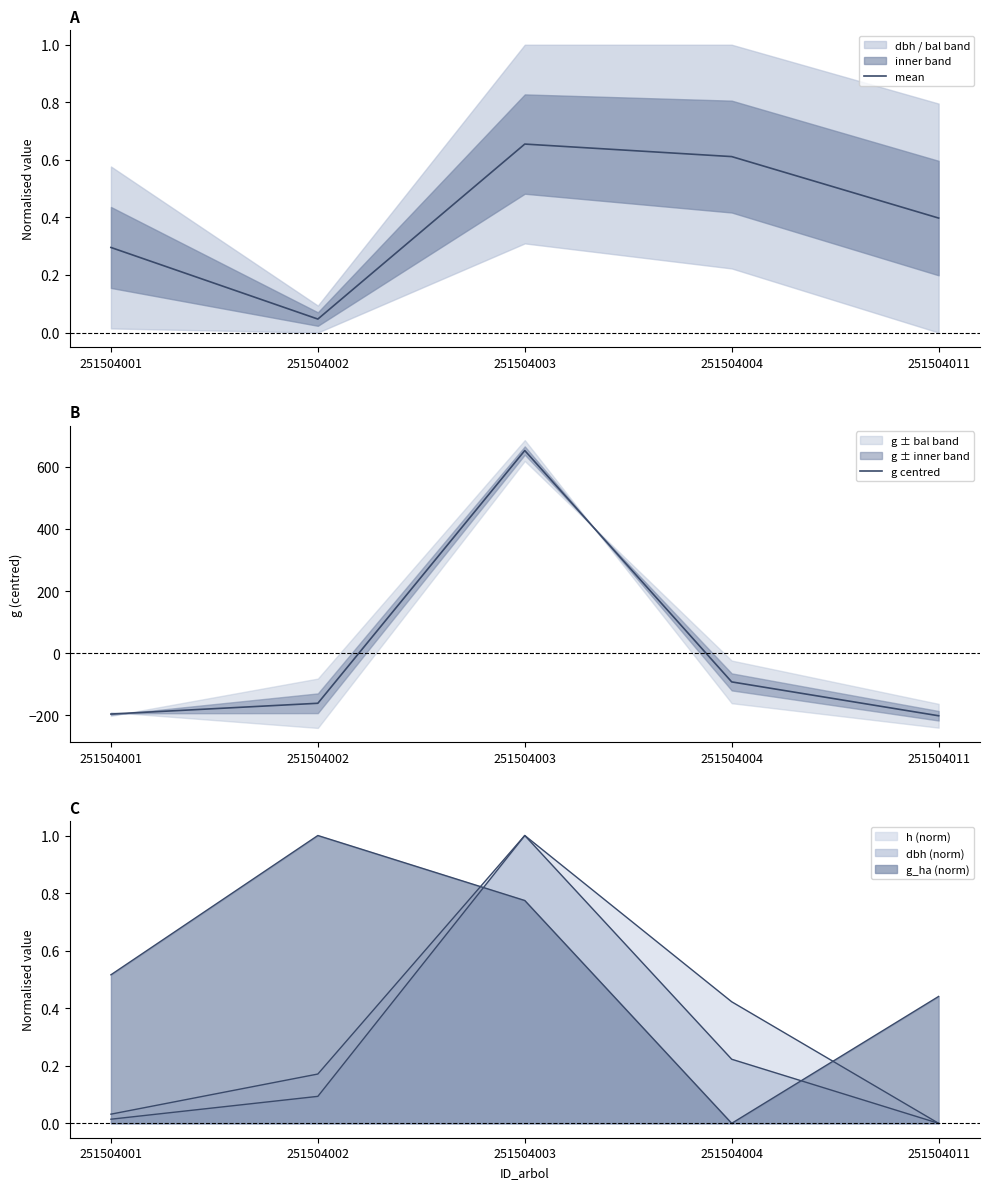

Where does the g centred series first go above -161?

251504003